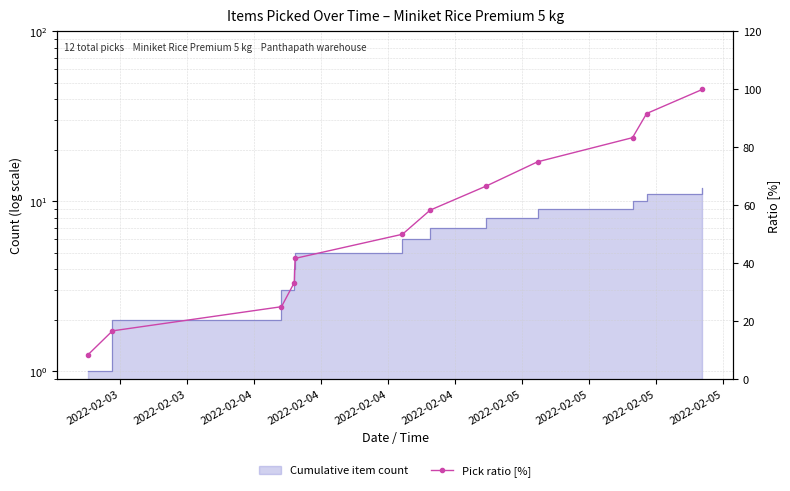

What is the sum of the values at 2022-02-05 and 2022-02-04?

108.3